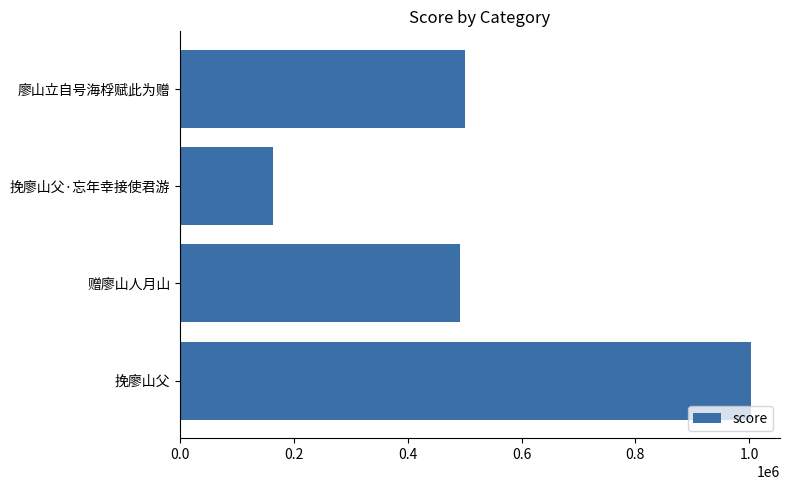

What is the difference between the values at 挽廖山父 and 挽廖山父·忘年幸接使君游?

840244